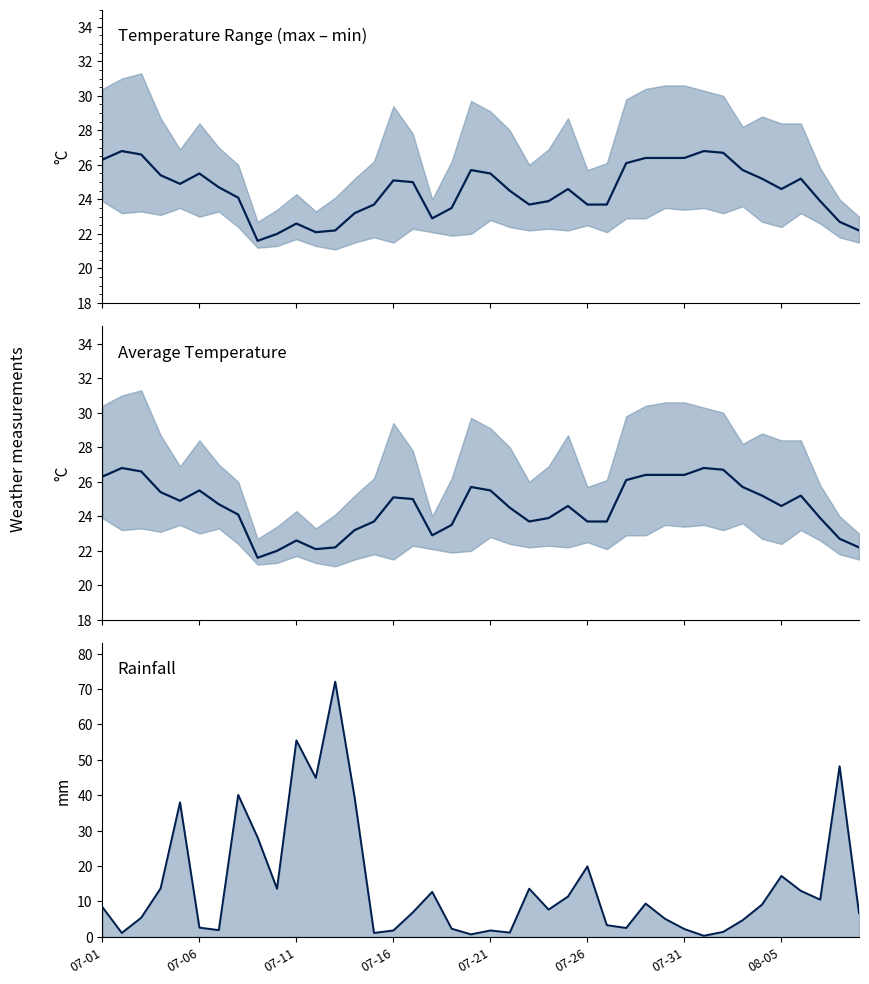

How many intersections are there between rainfall_mm and avg_temp_c?

8